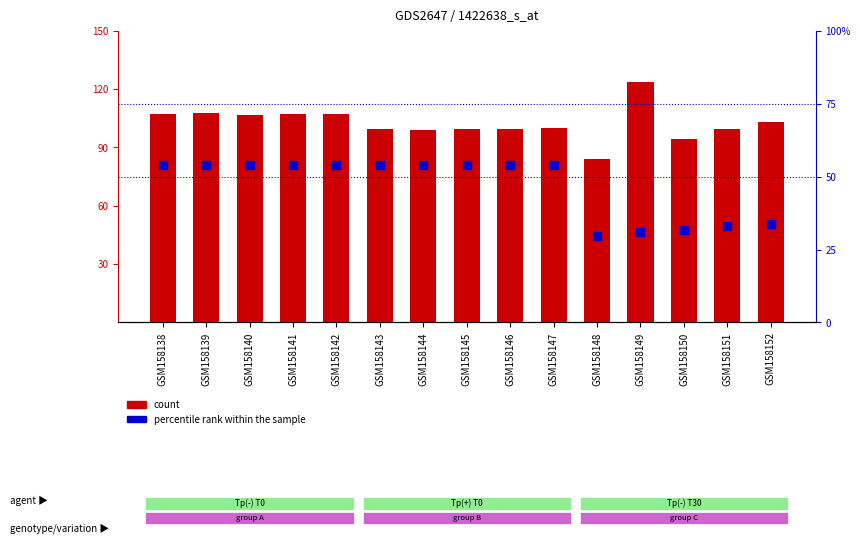

Is the value of percentile rank within the sample at GSM158147 greater than the value of count at GSM158144?

No